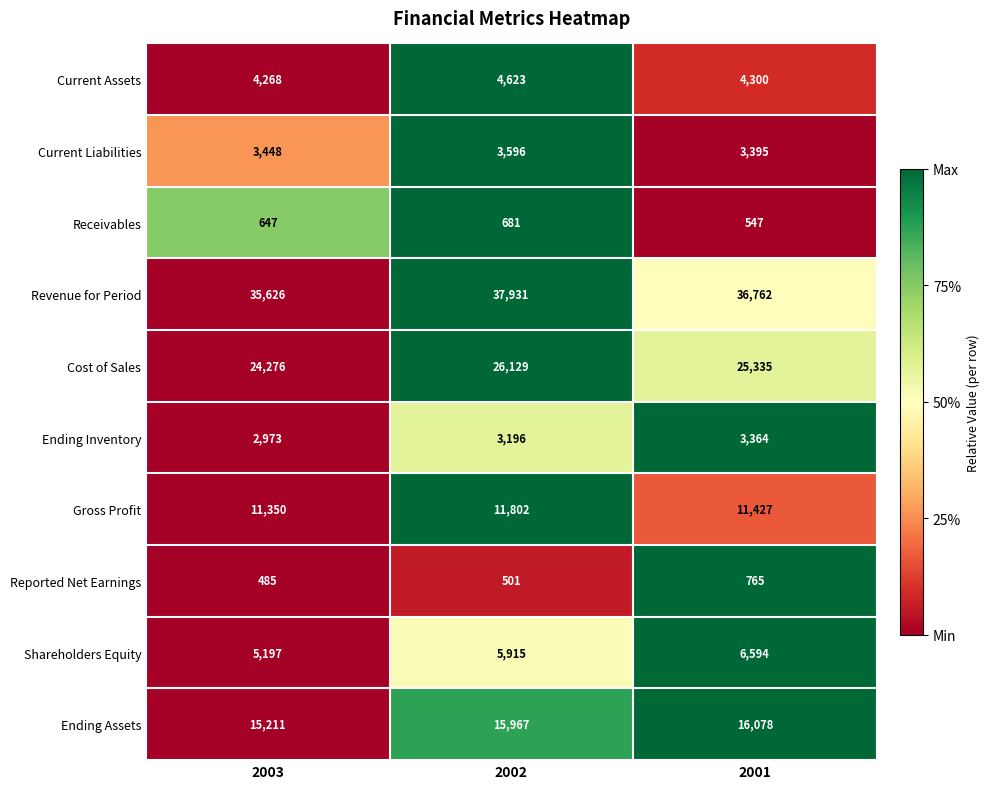

At which category does the chart reach its minimum across all series?

2003